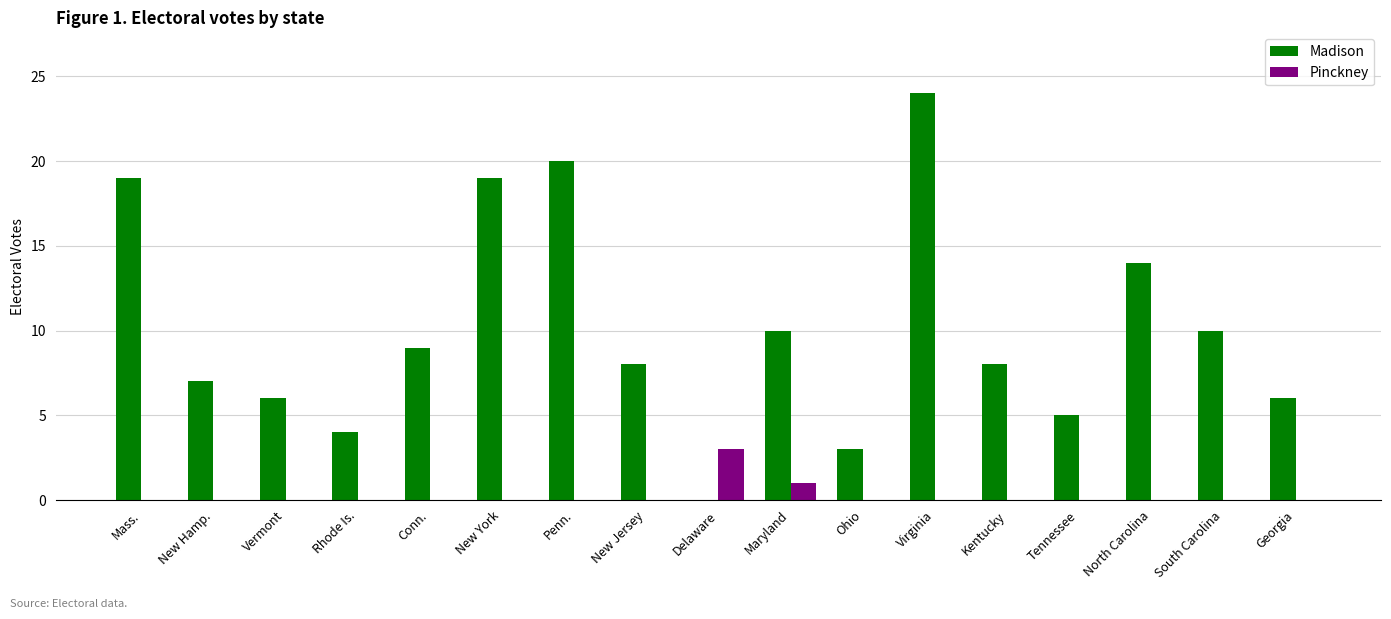

Which series changed the most between Ohio and Virginia?

Madison